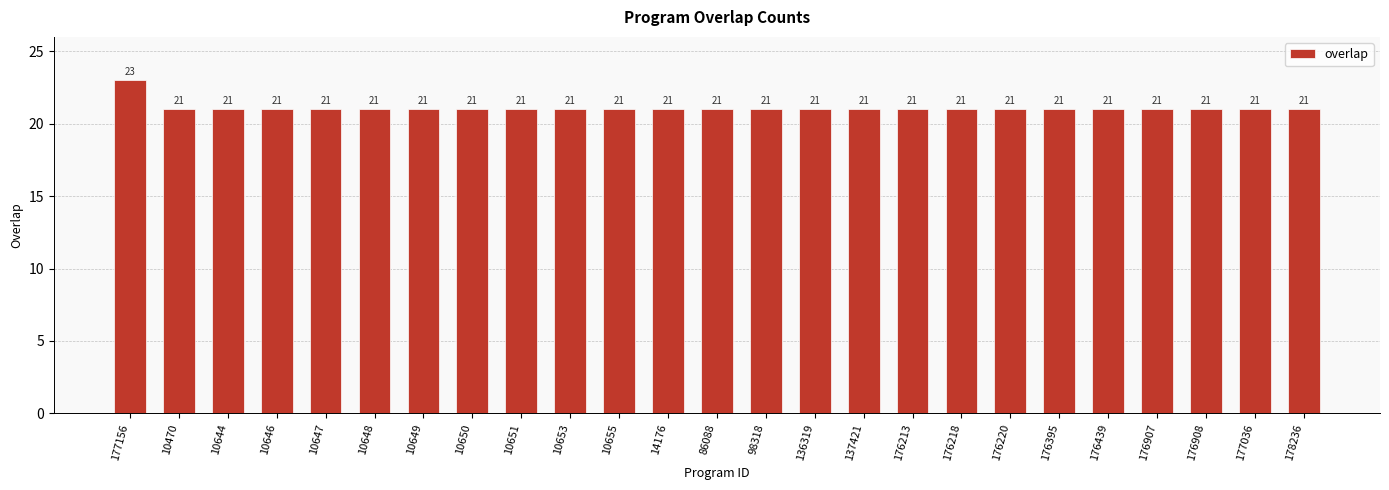

What is the value of the 13th bar from the left?

21